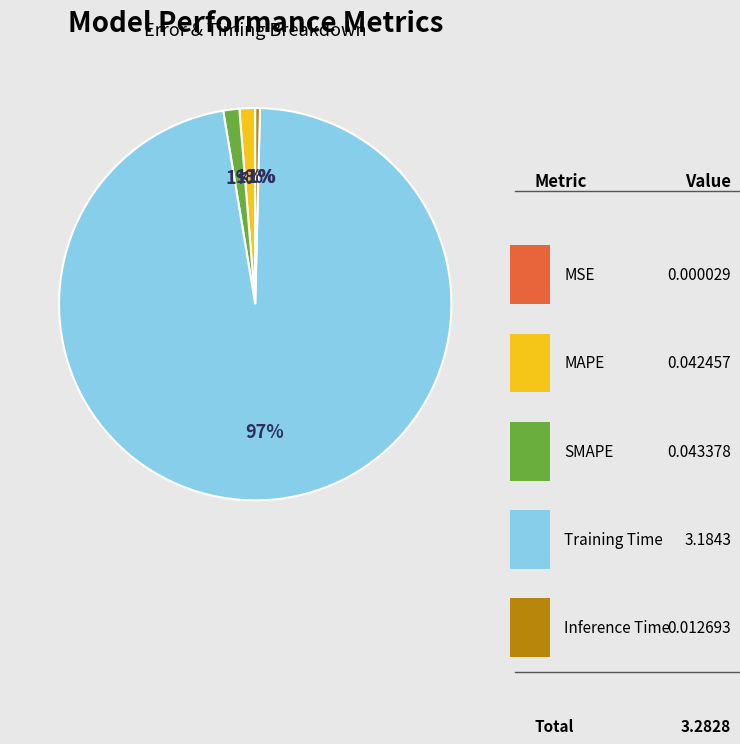

To the nearest percent, what is the difference between the largest and smallest slice percentages?

97%